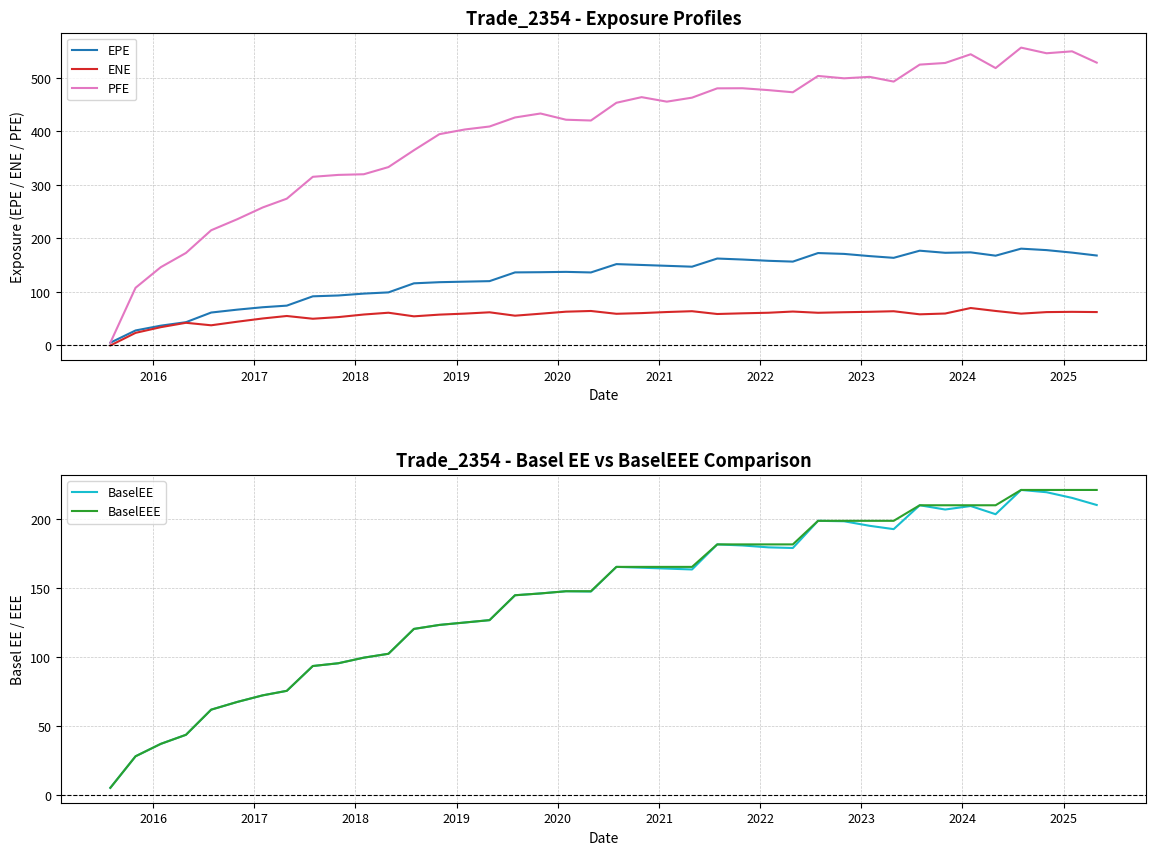

What is the minimum value for BaselEEE?

5.2